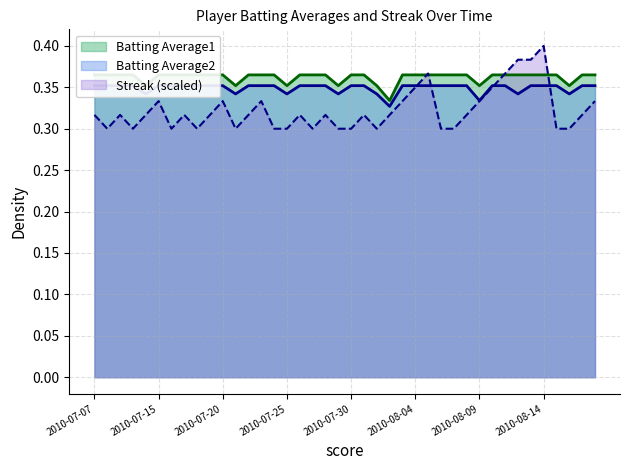

List the series in order of their overall mean, highest first.

Batting Average1, Batting Average2, Streak